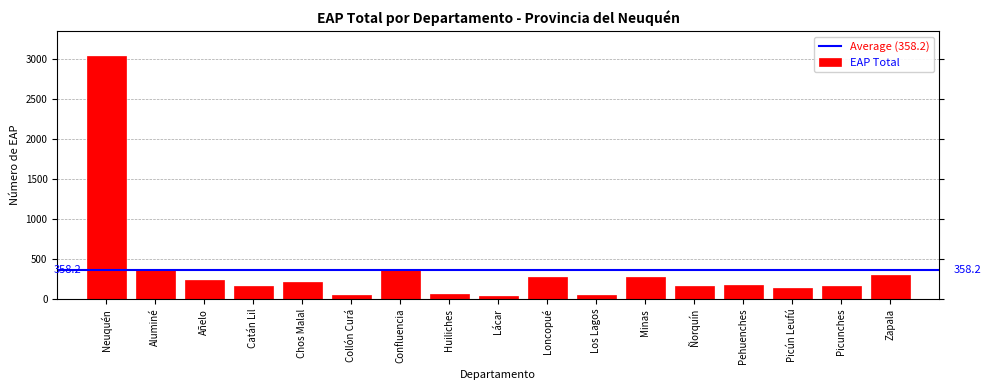

Where is the data nearest to the value 1540?

Aluminé